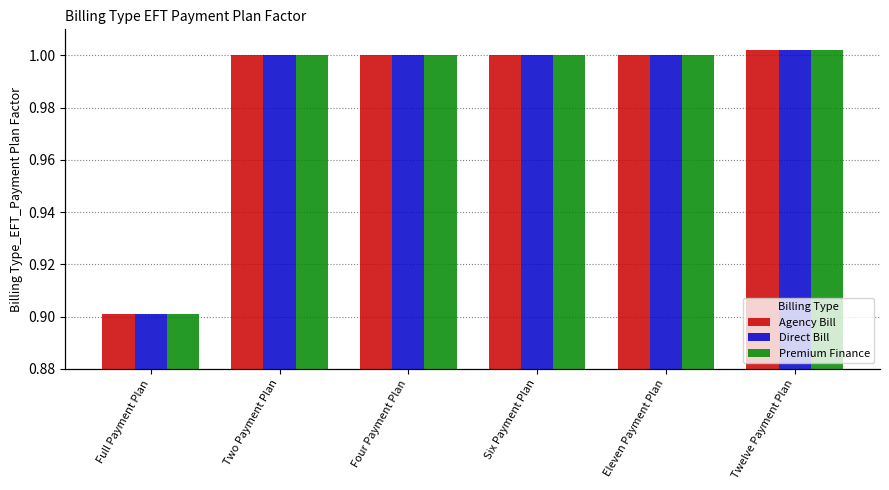

What are all the series names shown in the legend?

Agency Bill, Direct Bill, Premium Finance